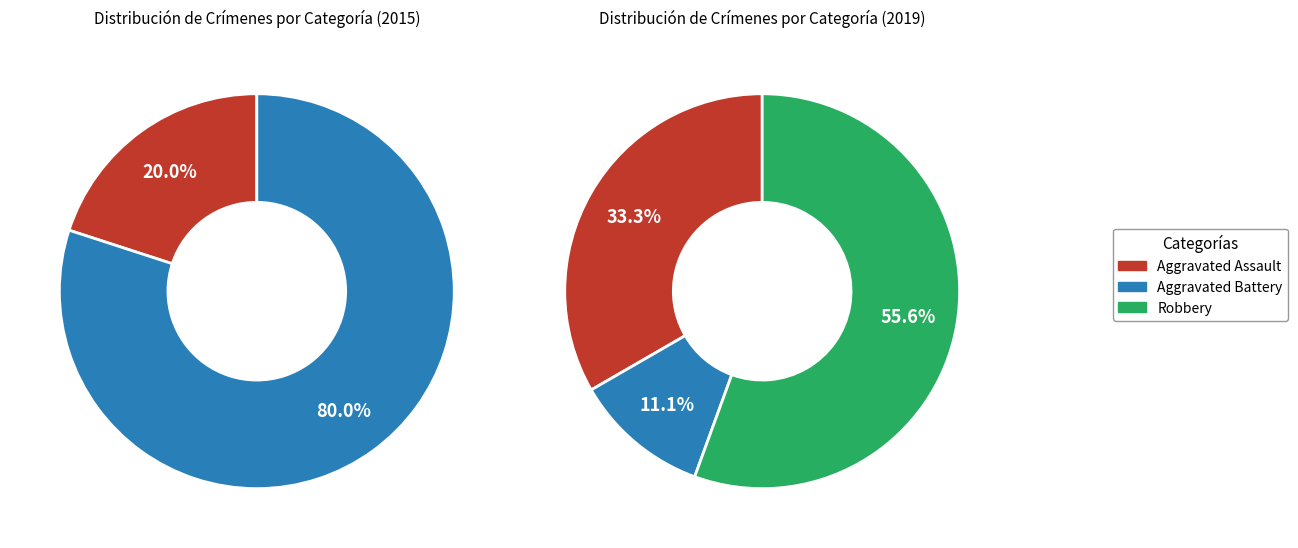

Is there a majority slice in this chart?

Yes